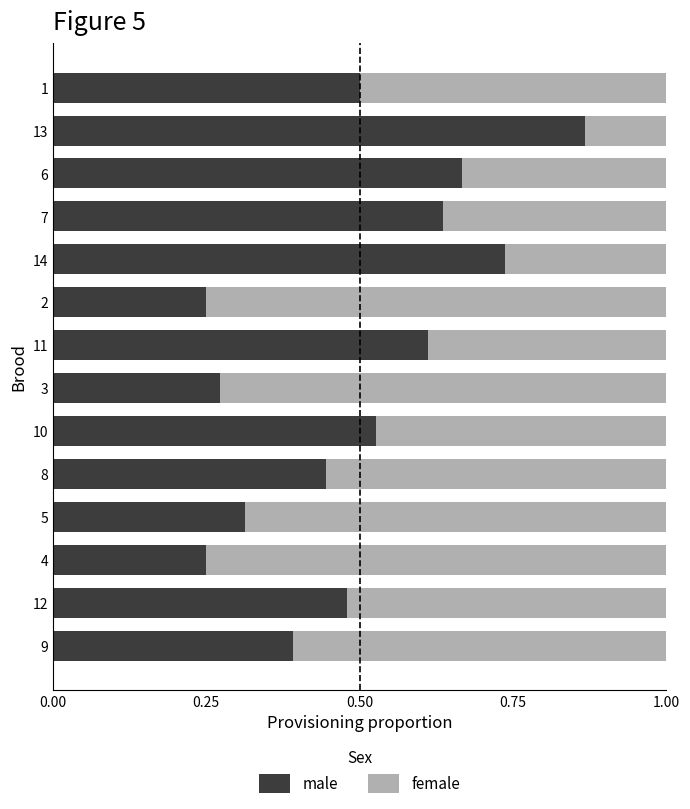

What is the total value across all series at 8?

1.0